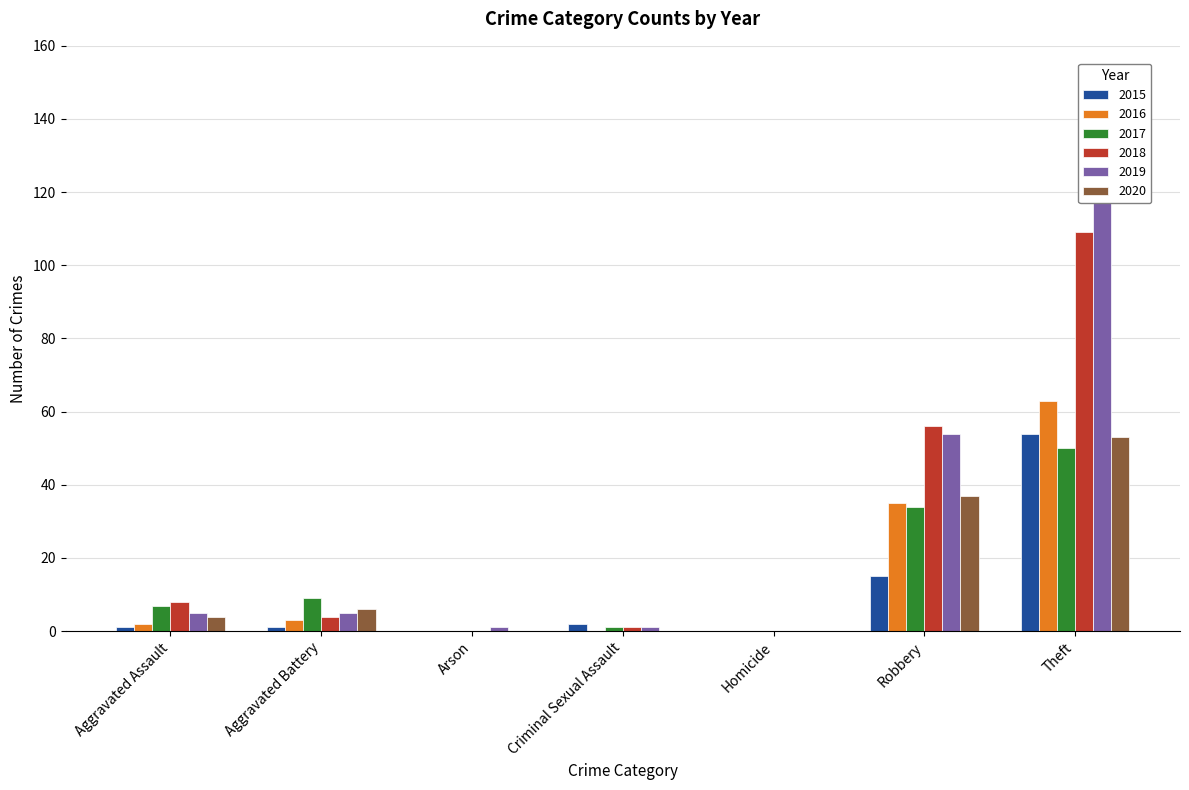

At Criminal Sexual Assault, list the series in order from largest to smallest.

2015, 2017, 2018, 2019, 2016, 2020